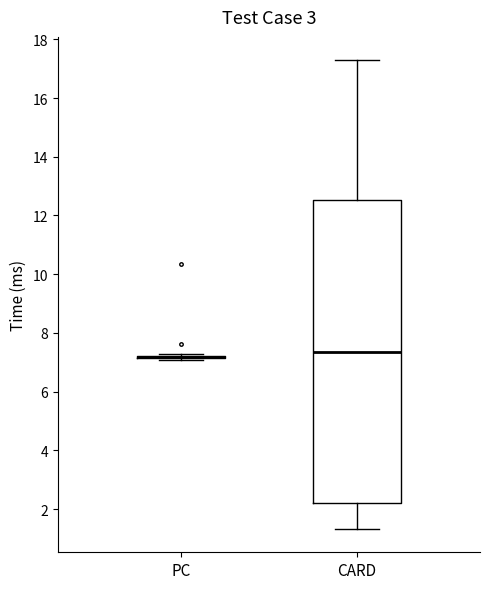

Reading left to right, read every box against the y-axis: the position of its median line, the range the box covers, and the ends of its whiskers. The values are not printed on the chart, so give them approximately, as read against the axis.

PC: box collapsed to a line at 7.2, whiskers 7.0 to 7.2
CARD: median 7.4, box 2.2 to 12.6, whiskers 1.4 to 17.2